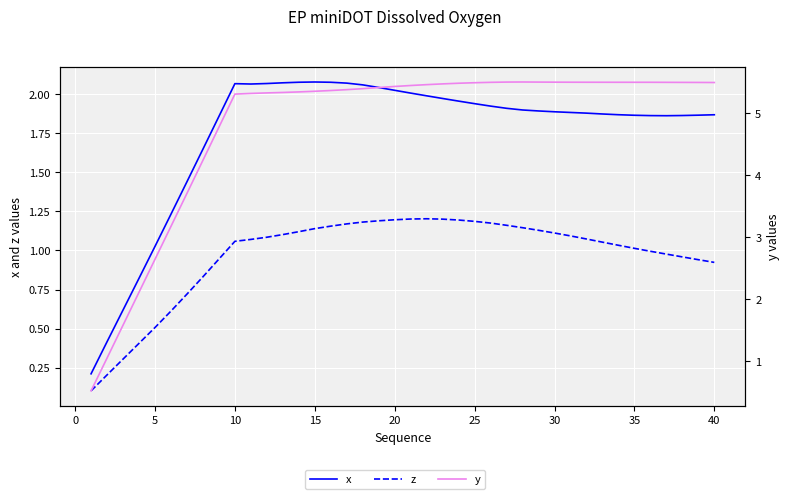

At which category is the sum across all series the highest?

20